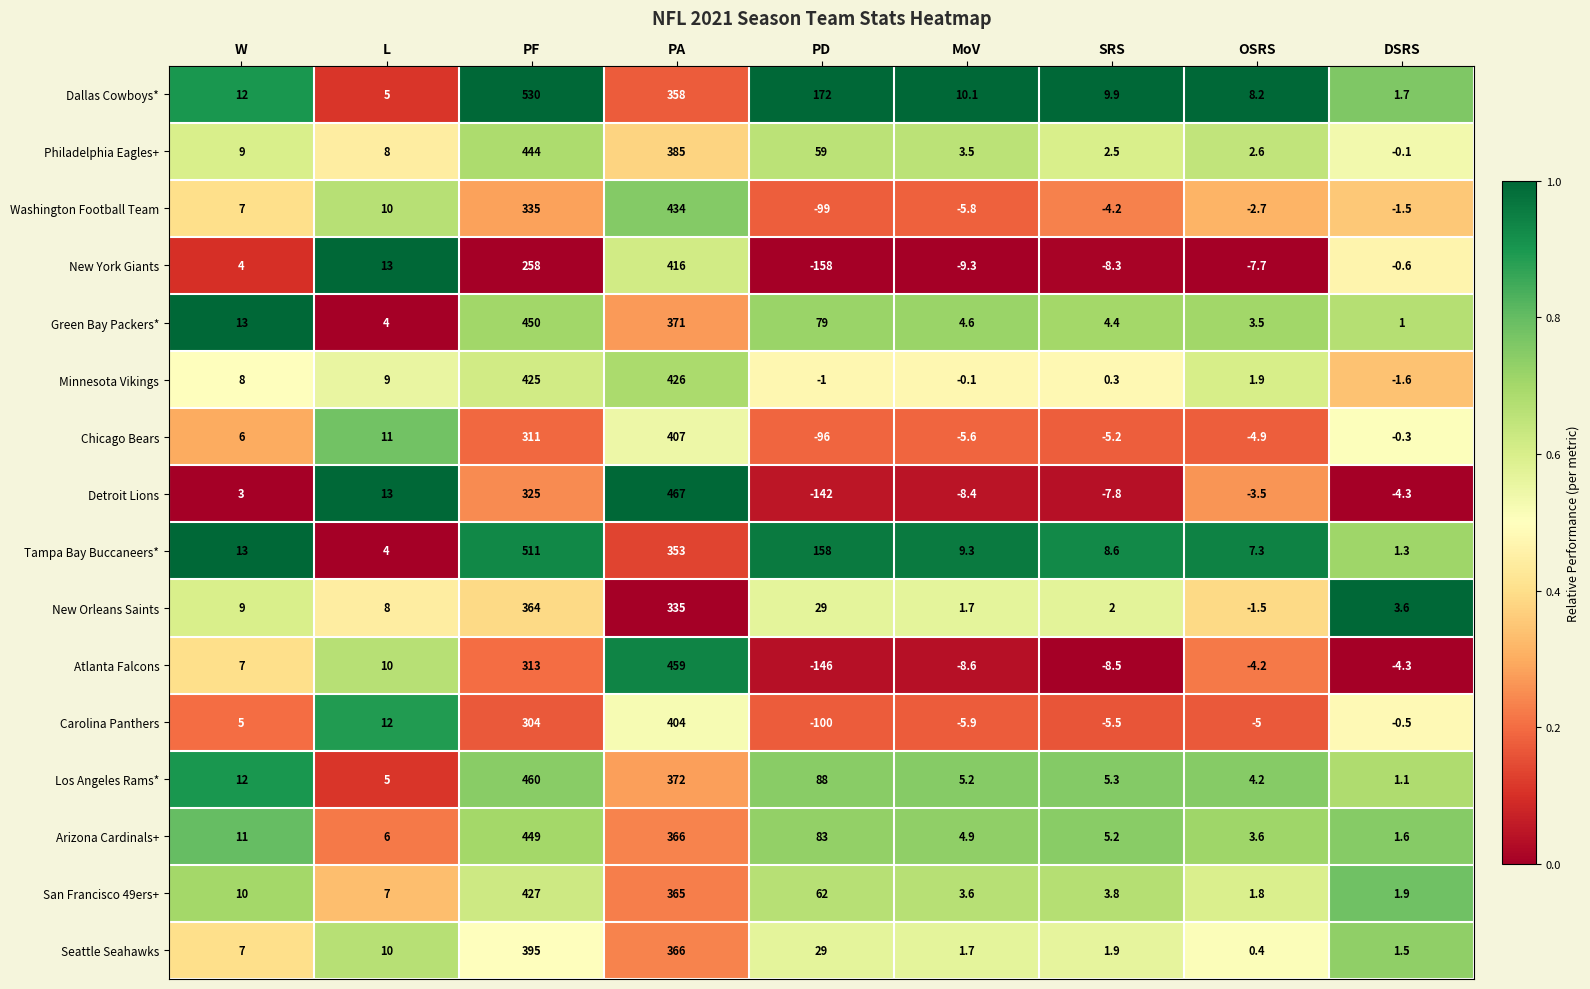

Which series has the largest total across all categories?

Dallas Cowboys*